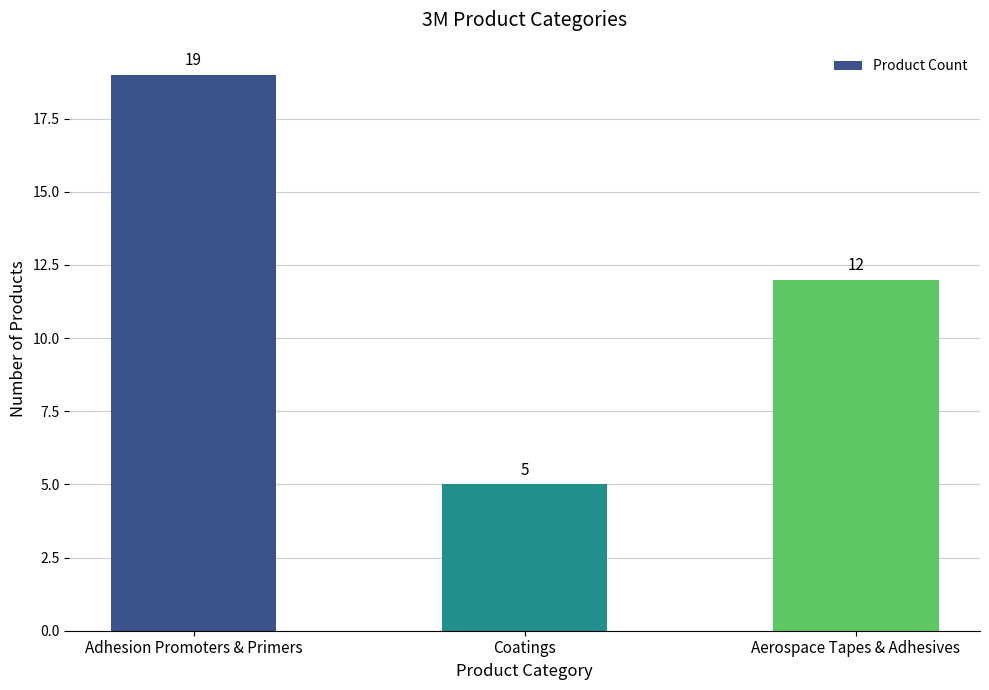

Between Aerospace Tapes & Adhesives and Coatings, which is larger?

Aerospace Tapes & Adhesives